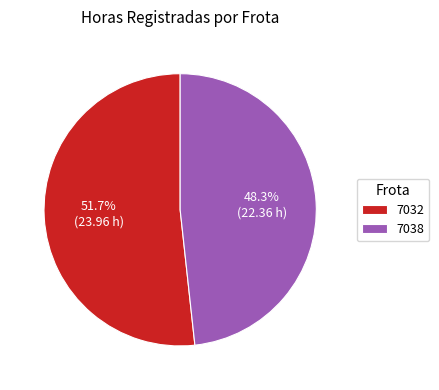

To the nearest percent, what is the combined percentage of 7038 and 7032?

100%